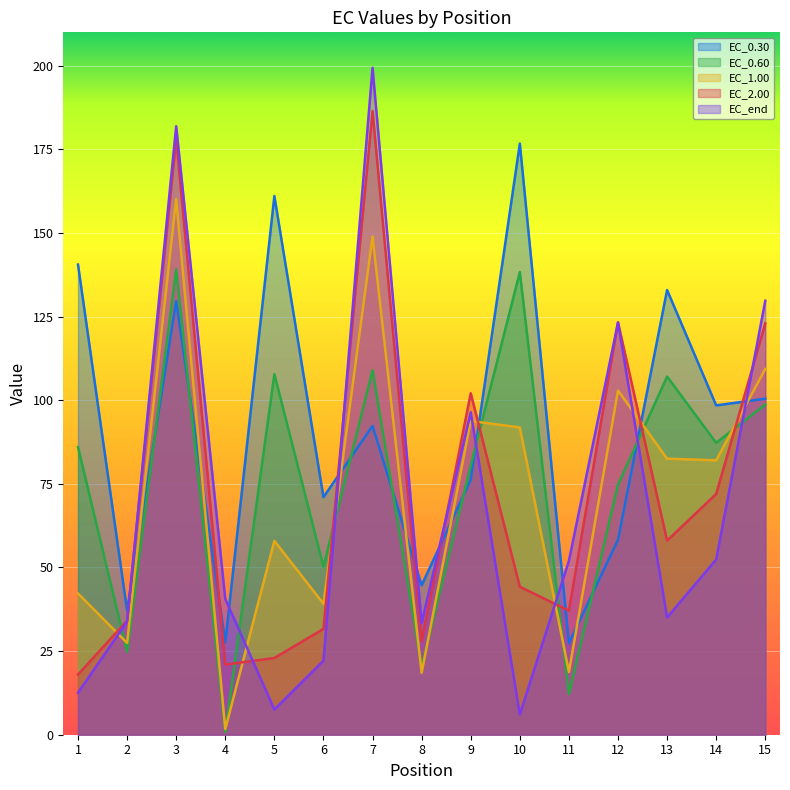

At which category does EC_end reach its first local valley?

5